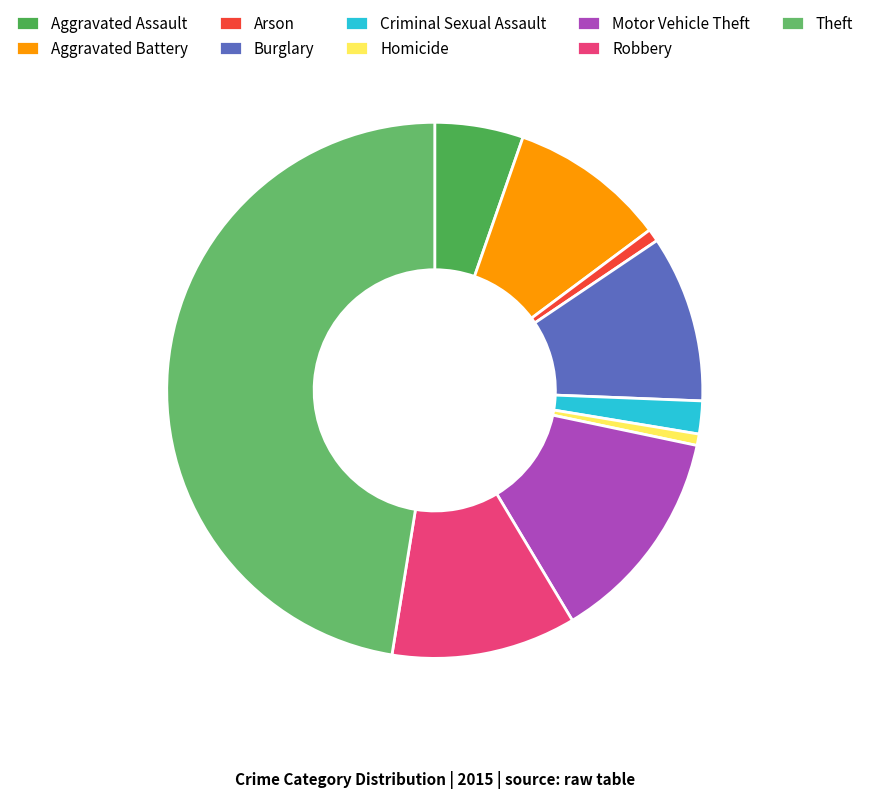

What percentage do Criminal Sexual Assault and Robbery together represent?

13.1%